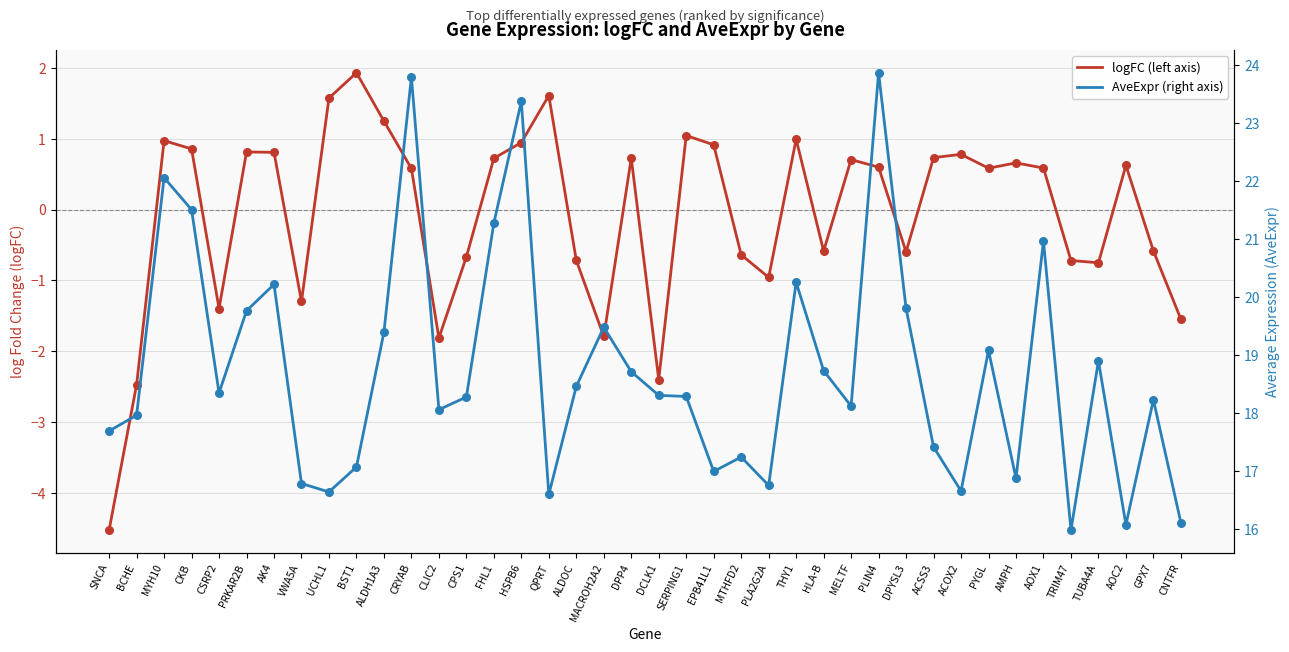

What is the total value across all series at TUBA4A?

18.1